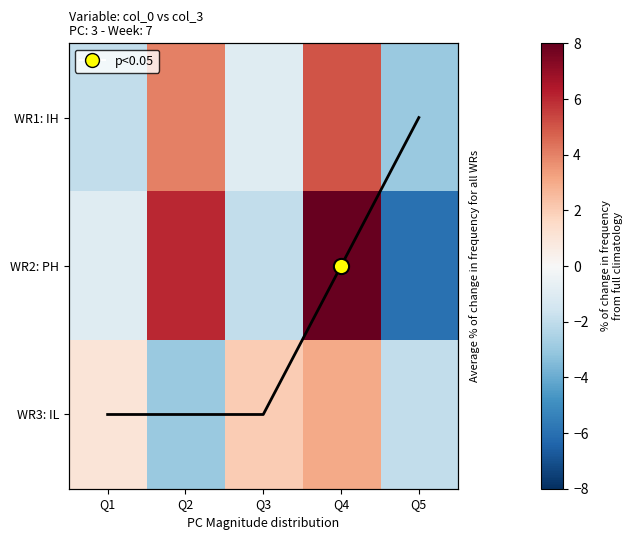

What is the minimum value shown in the chart?

-6